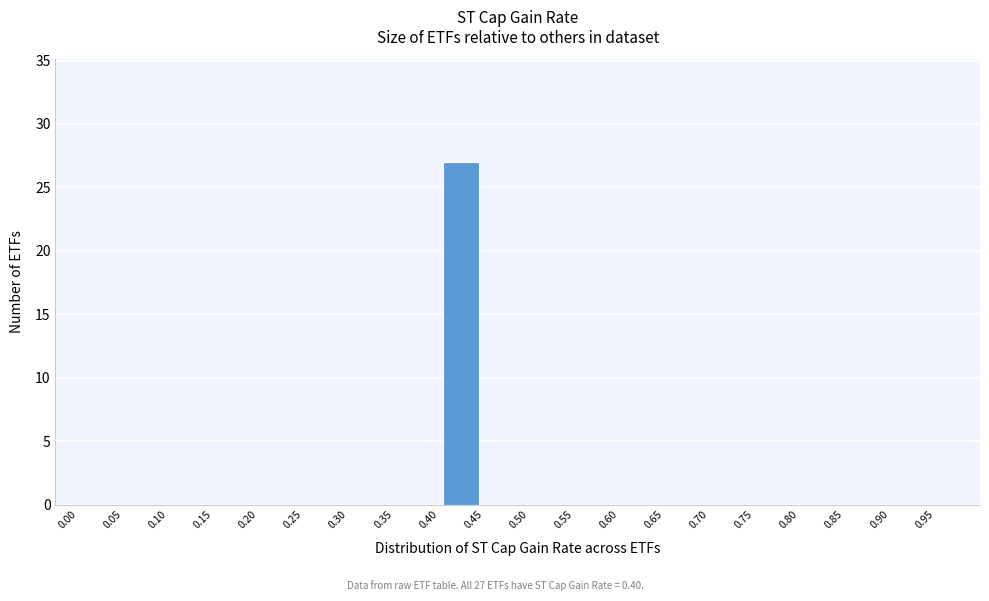

Which range on the x-axis has the tallest bar?

0.40 to 0.45